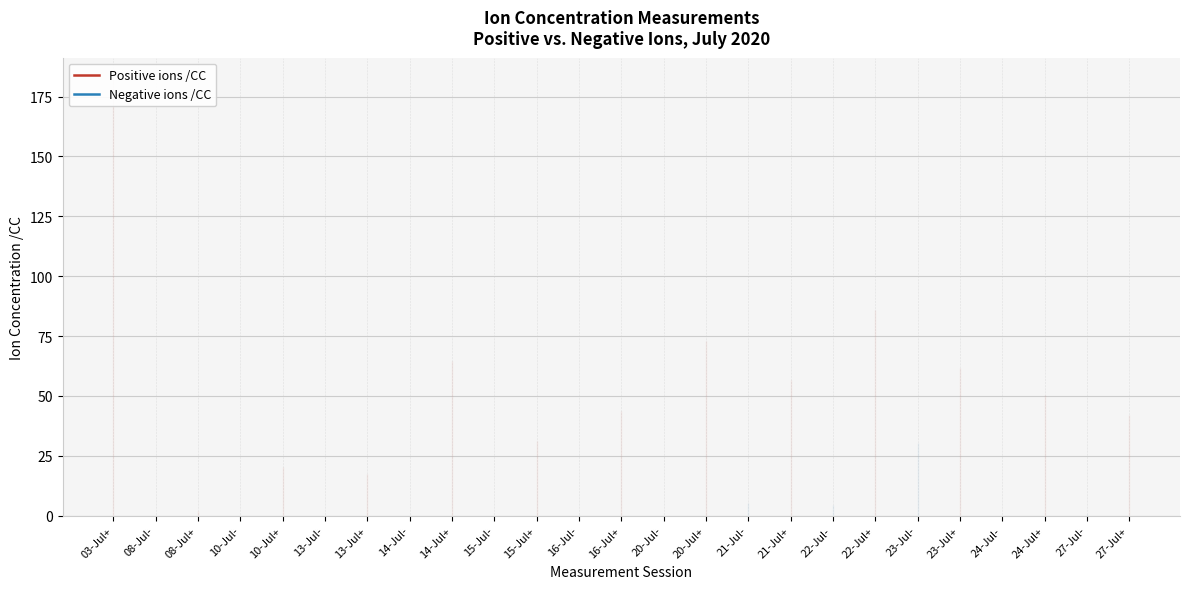

List the labels in order of Negative ions /CC value, smallest first.

03-Jul+, 08-Jul-, 08-Jul+, 10-Jul-, 10-Jul+, 13-Jul-, 13-Jul+, 14-Jul-, 14-Jul+, 15-Jul-, 15-Jul+, 16-Jul-, 16-Jul+, 20-Jul-, 20-Jul+, 21-Jul-, 21-Jul+, 22-Jul-, 22-Jul+, 23-Jul-, 23-Jul+, 24-Jul-, 24-Jul+, 27-Jul-, 27-Jul+